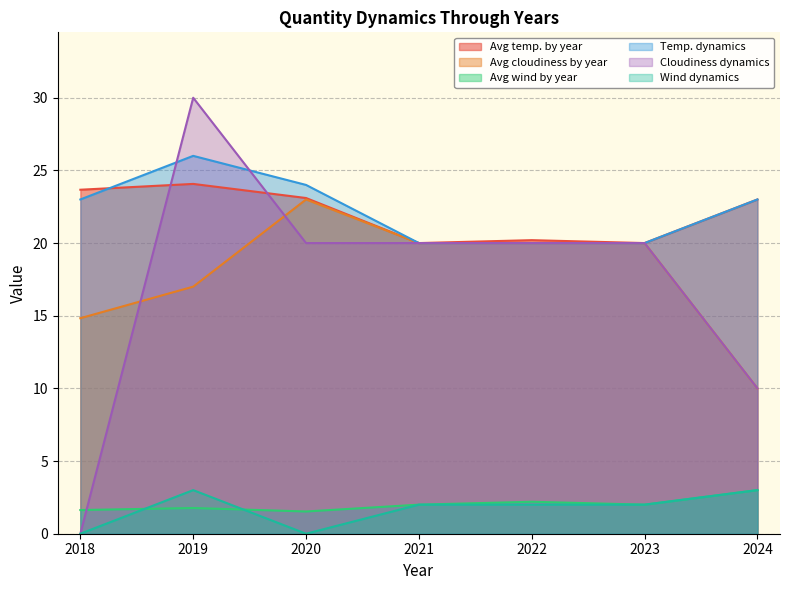

Which series has the largest total across all categories?

Temp. dynamics